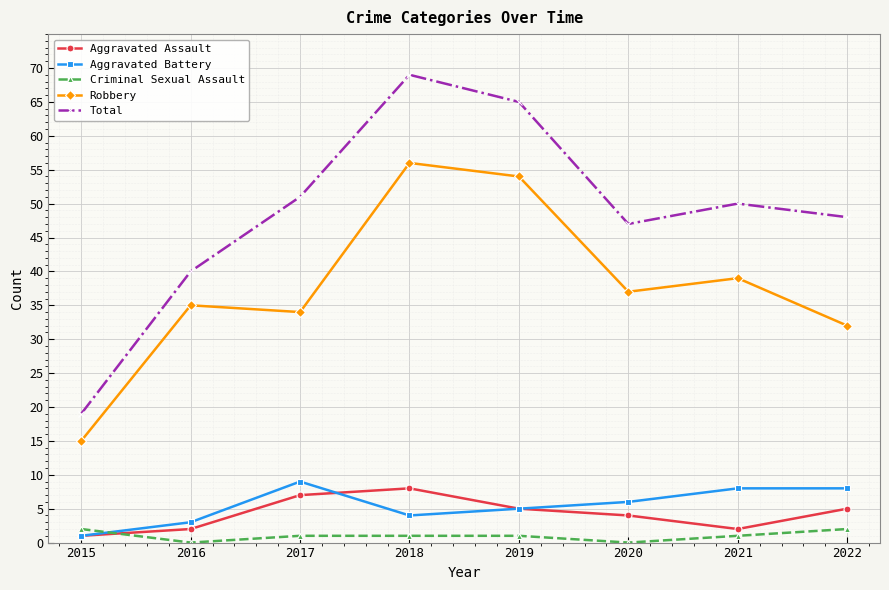

What are all the series names shown in the legend?

Aggravated Assault, Aggravated Battery, Criminal Sexual Assault, Robbery, Total